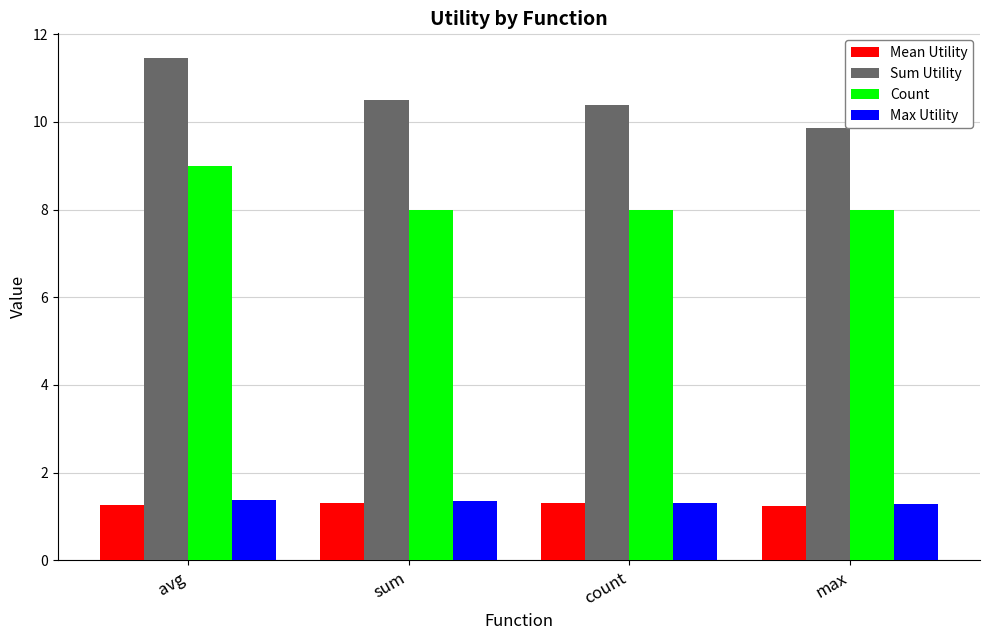

What is the label of the 3rd bar from the right?

sum